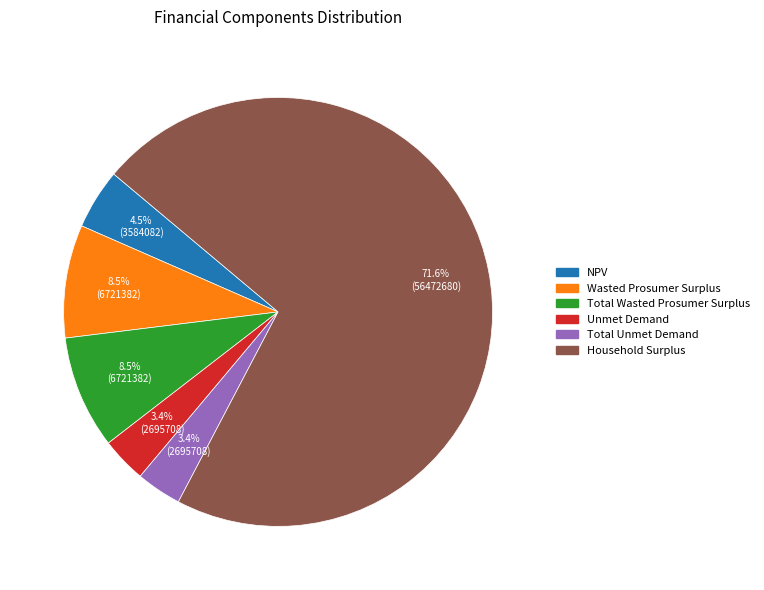

Count the number of slices in the pie.

6